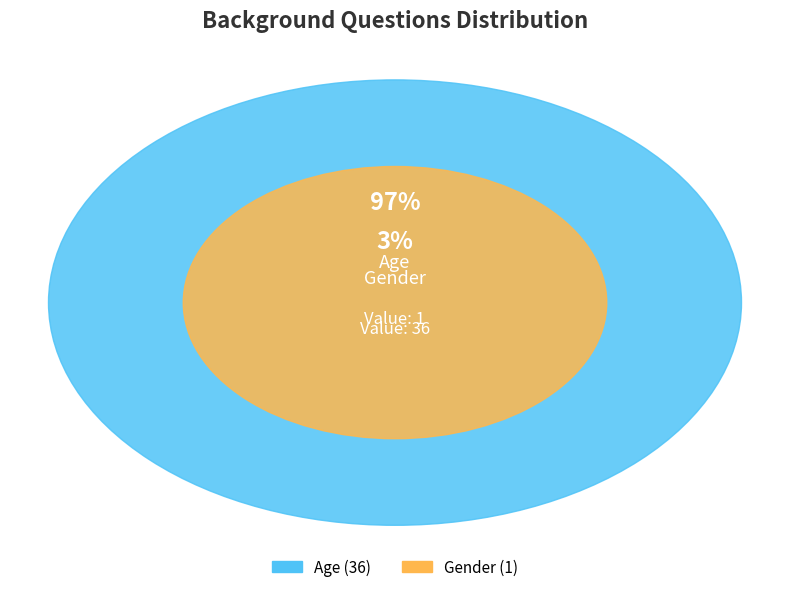

True or false: Gender accounts for 3% of the total.

True